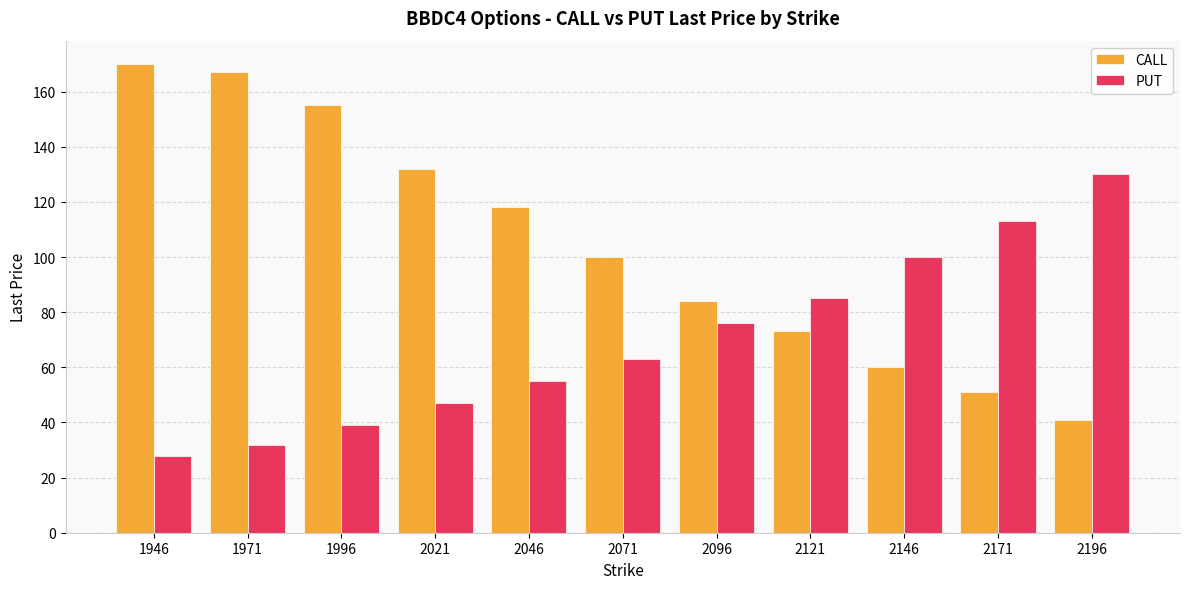

What is the sum of all CALL values?

1151